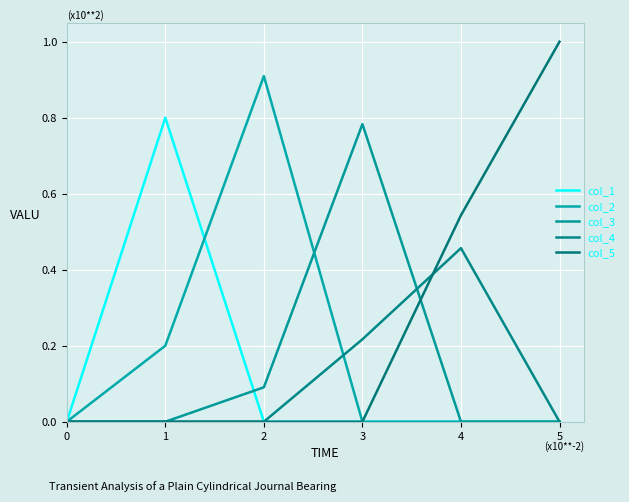

What value does the col_2 series have at 2?

0.9